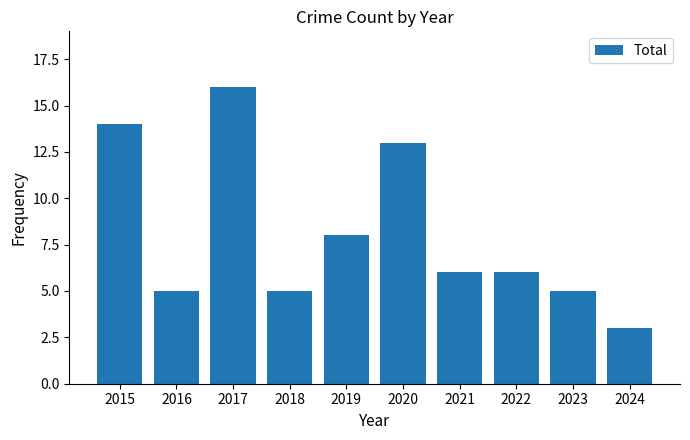

How many data points does each series have?

10